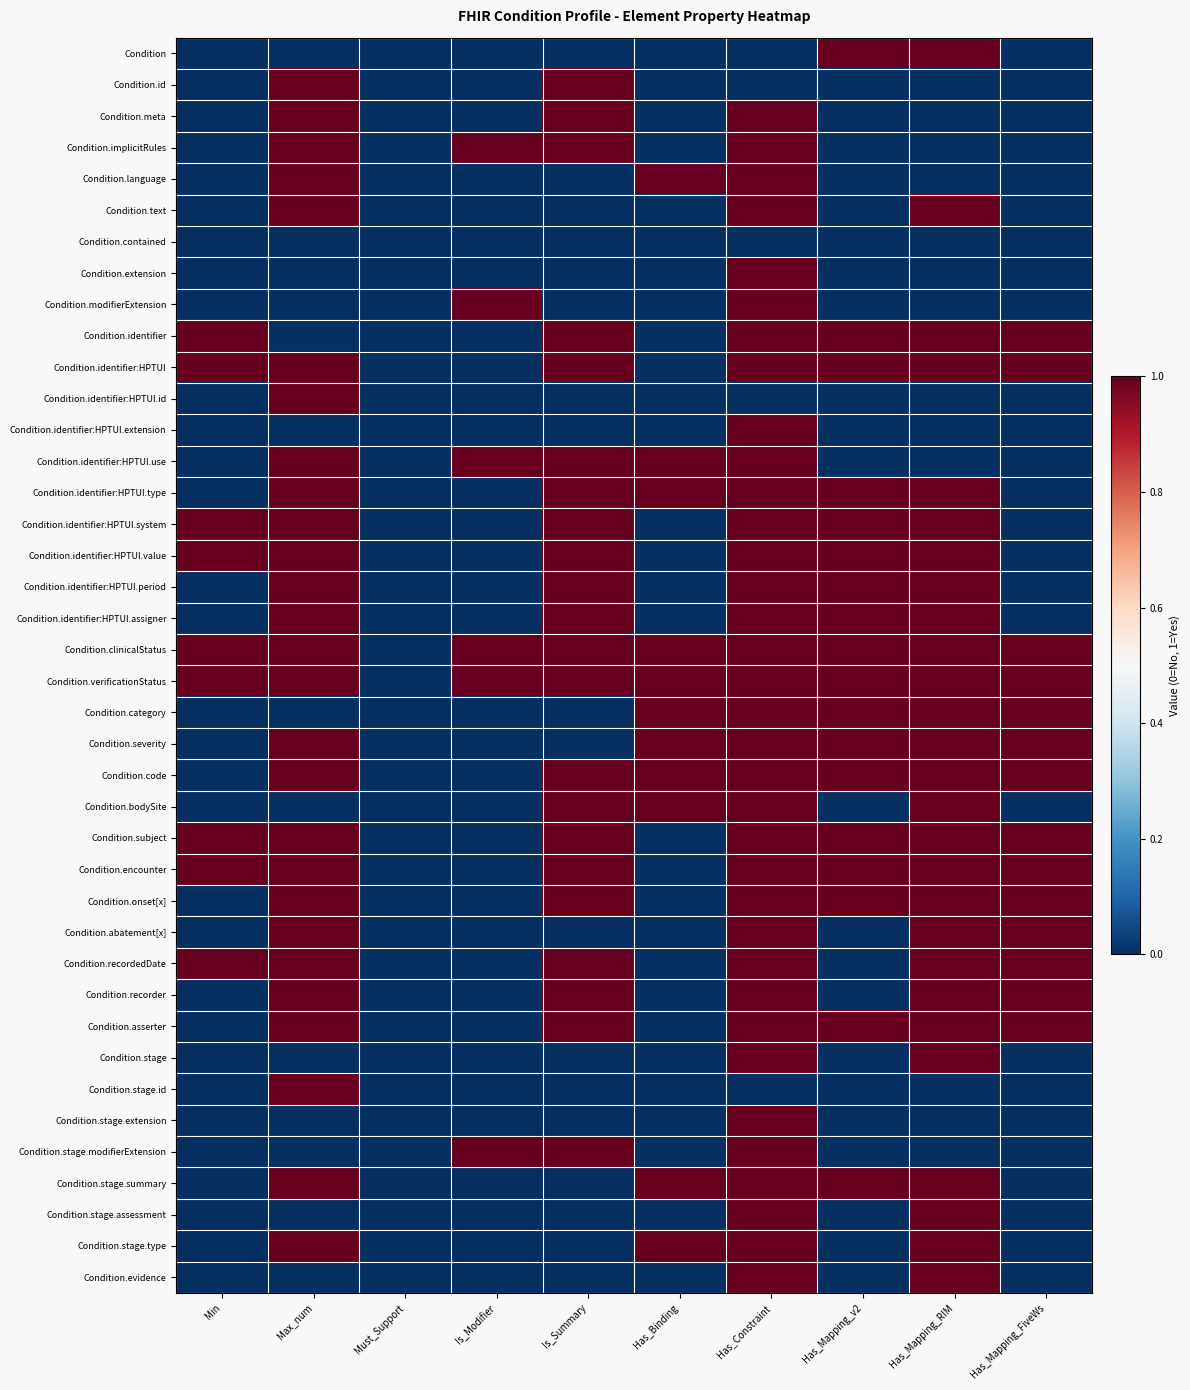

Which series has the largest total across all categories?

Condition.clinicalStatus